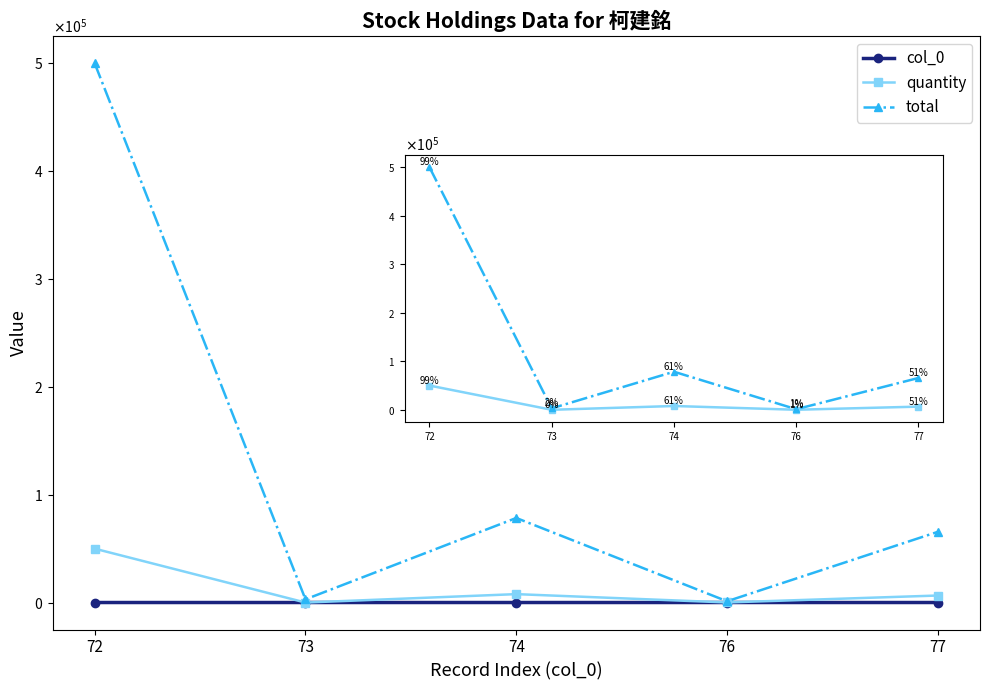

What is the total value across all series at 77?

72237